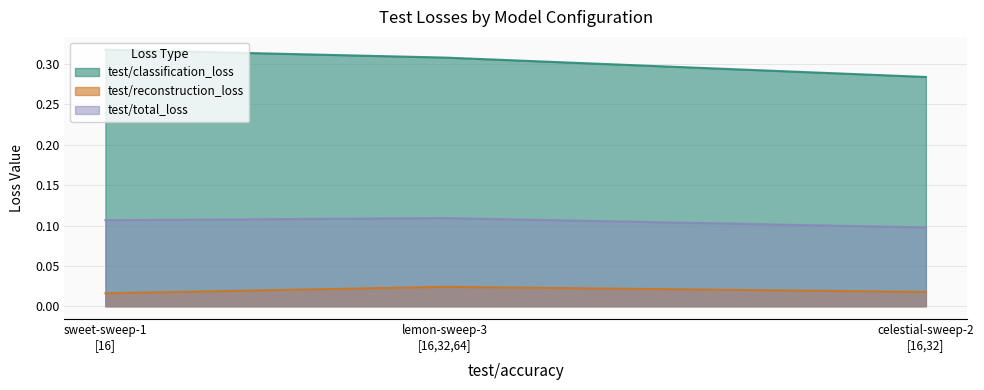

Reading right to left, extract all data points from this chart.

test/classification_loss: 0.3	0.3	0.3
test/reconstruction_loss: 0.0	0.0	0.0
test/total_loss: 0.1	0.1	0.1